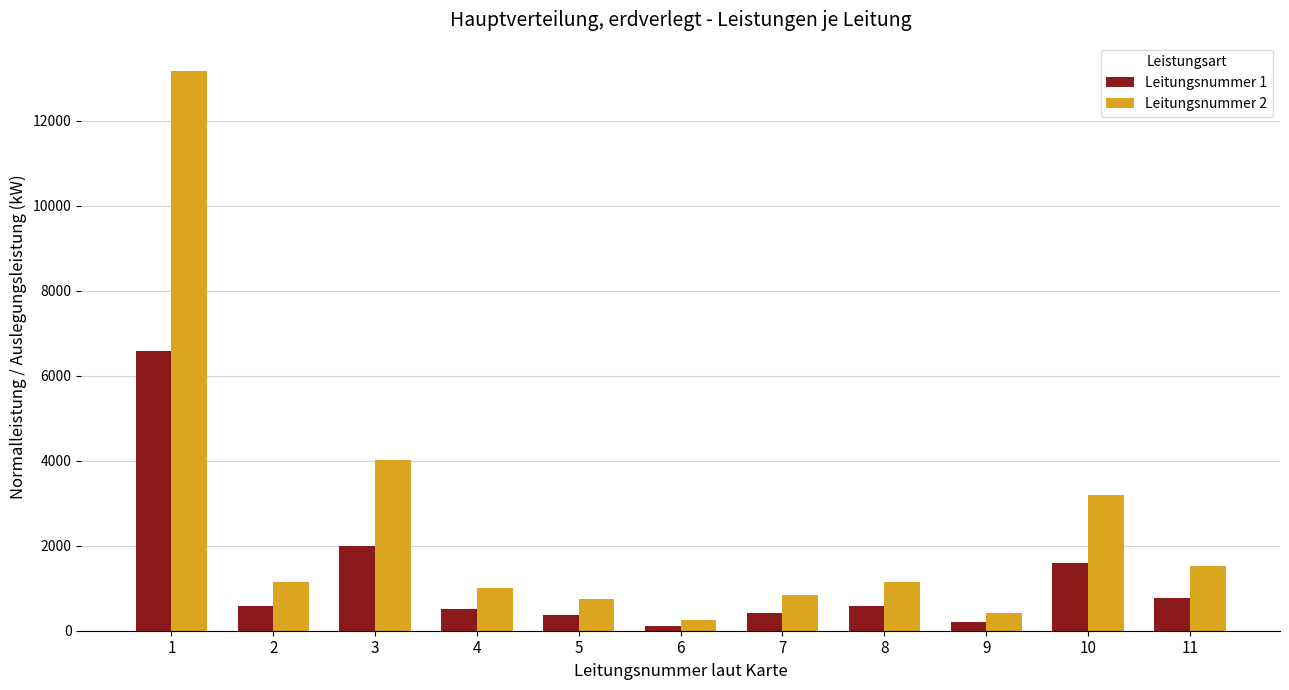

Rank the series by their maximum value, from lowest to highest.

Leitungsnummer 1, Leitungsnummer 2